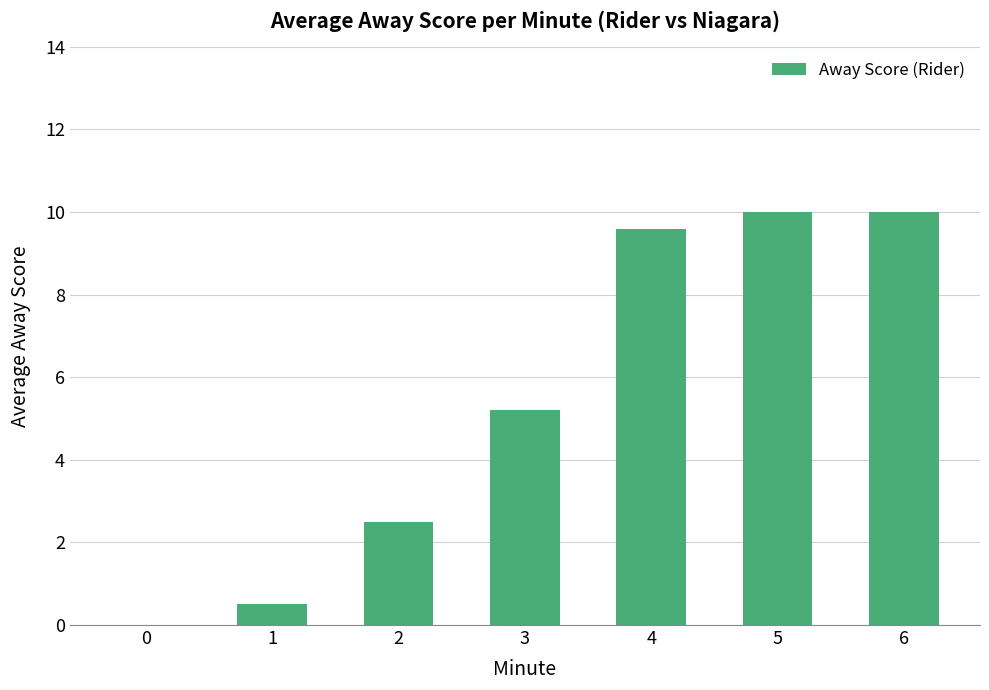

The value at 6 is 6.1. True or false?

False